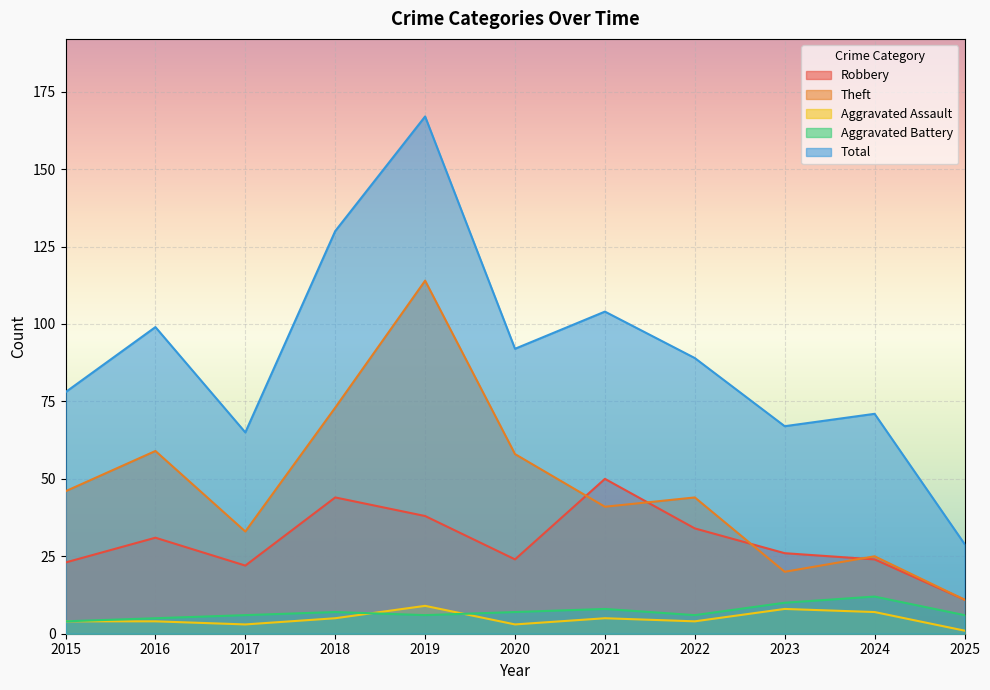

What is the value of the Robbery point at the 8th from the left?

34